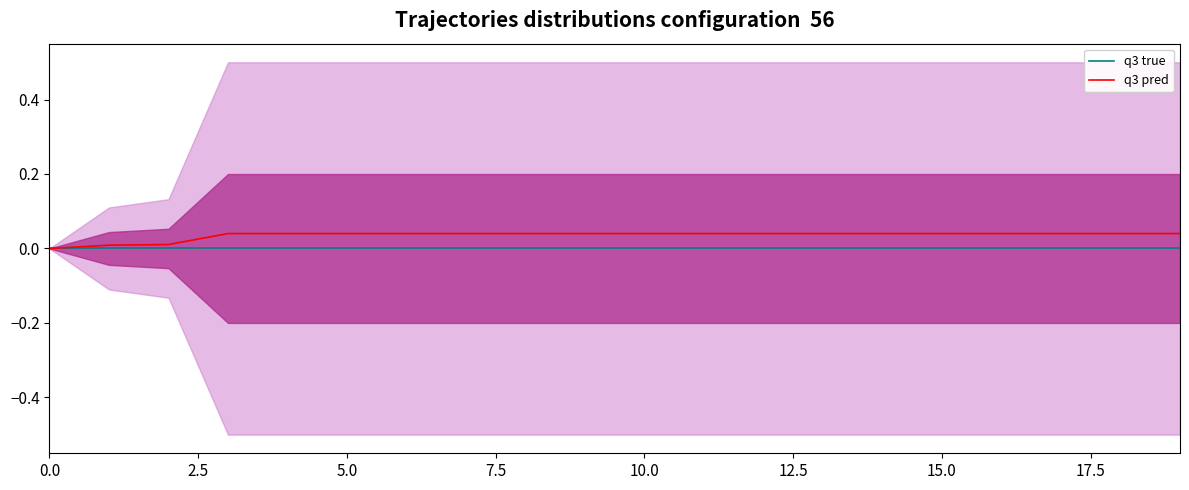

How many data points does each series have?

20